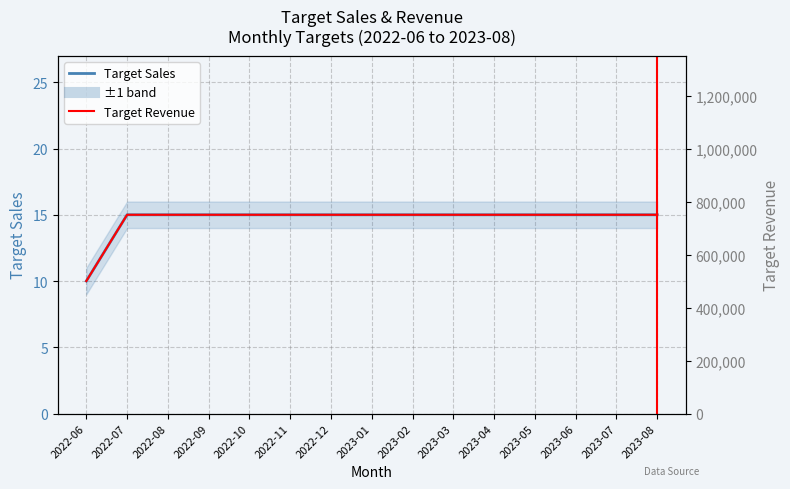

Which has a higher value, 2023-03 or 2023-01?

2023-03